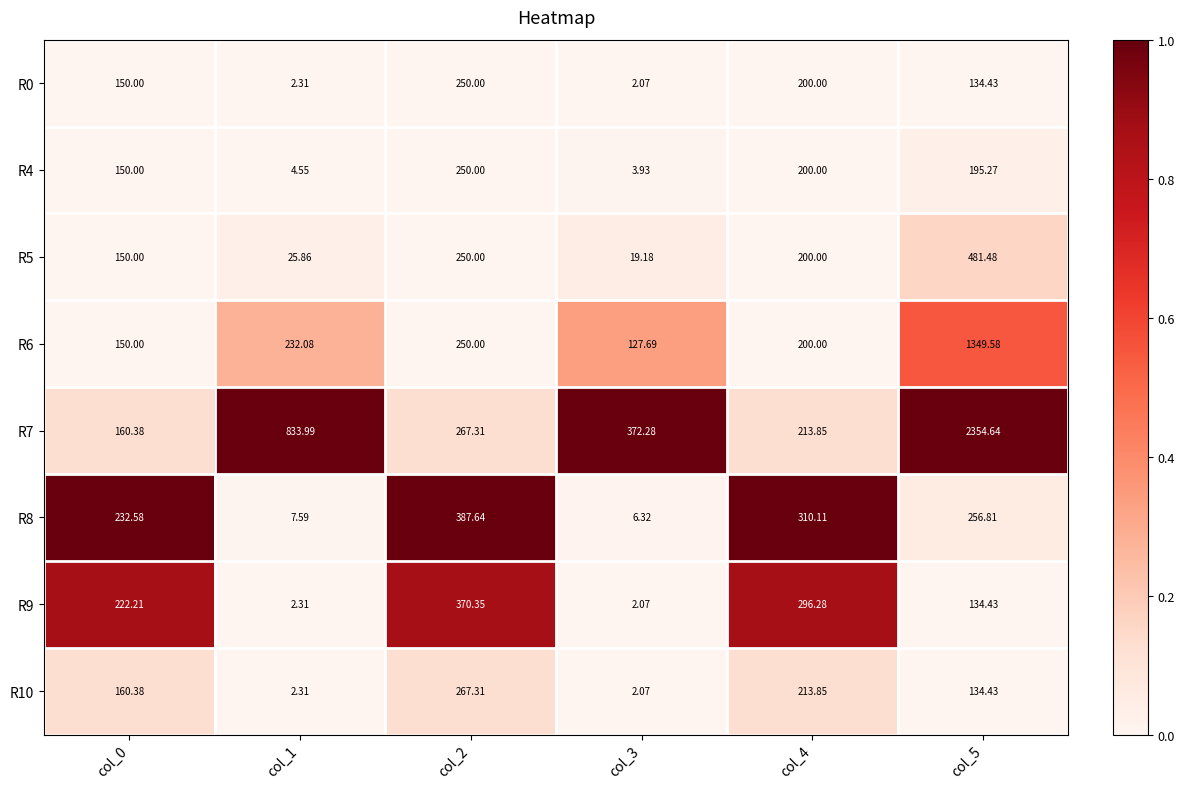

Is the value of R7 at col_2 greater than the value of R10 at col_5?

Yes